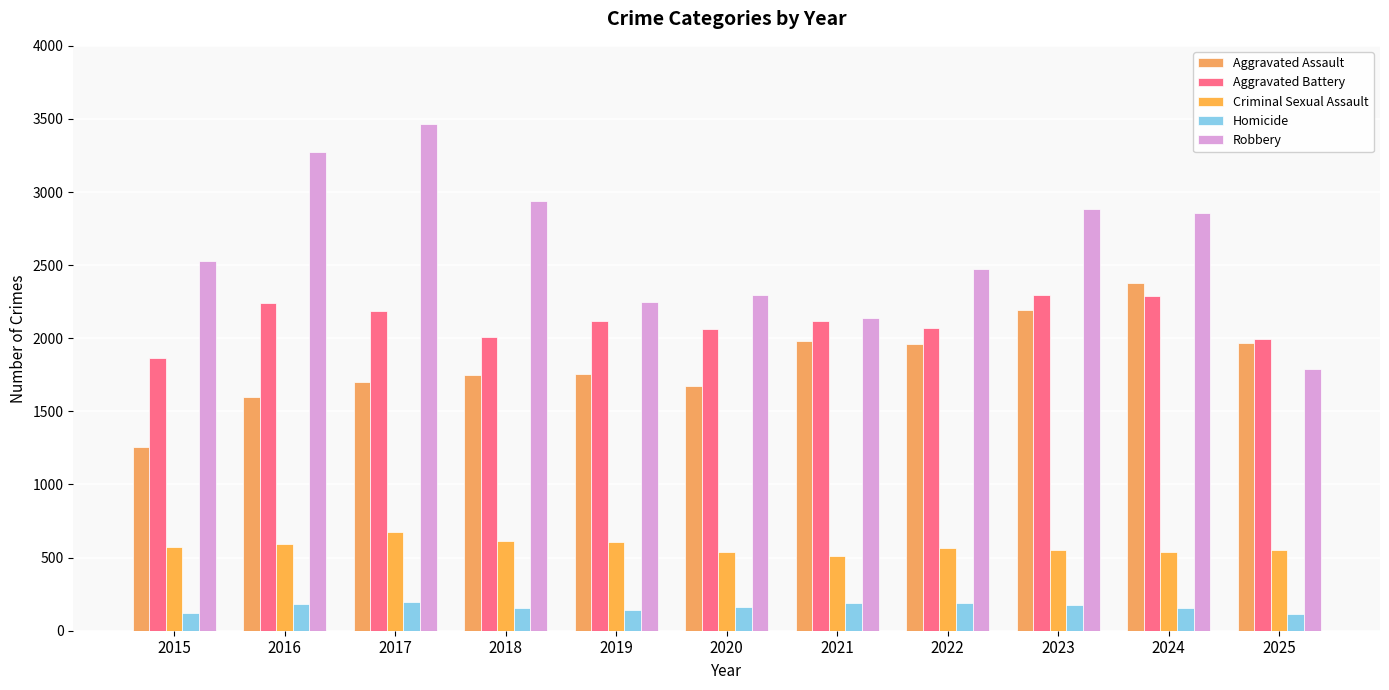

Reading left to right, what are all the values shown in this chart?

Aggravated Assault: 2015=1254	2016=1601	2017=1700	2018=1747	2019=1753	2020=1673	2021=1979	2022=1963	2023=2196	2024=2380	2025=1965
Aggravated Battery: 2015=1865	2016=2241	2017=2188	2018=2007	2019=2118	2020=2061	2021=2115	2022=2071	2023=2294	2024=2287	2025=1996
Criminal Sexual Assault: 2015=570	2016=596	2017=672	2018=612	2019=605	2020=538	2021=508	2022=565	2023=555	2024=537	2025=553
Homicide: 2015=119	2016=184	2017=194	2018=154	2019=141	2020=164	2021=190	2022=187	2023=173	2024=154	2025=114
Robbery: 2015=2528	2016=3274	2017=3464	2018=2942	2019=2245	2020=2293	2021=2136	2022=2474	2023=2884	2024=2858	2025=1793